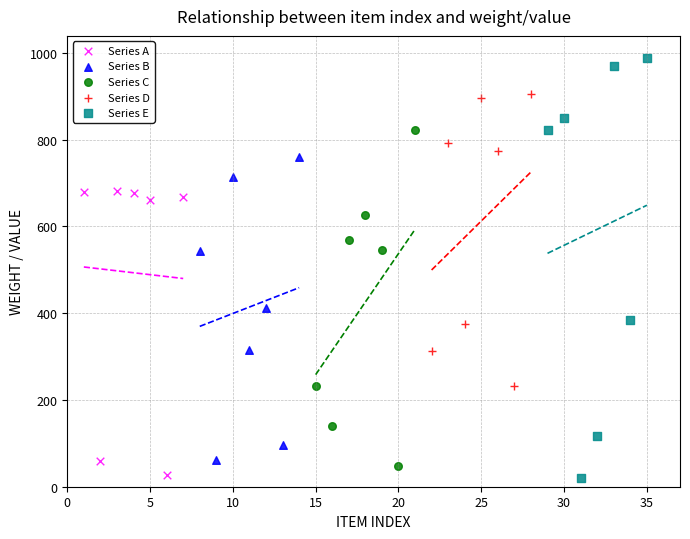

Which series contains the highest Y value?

Series E